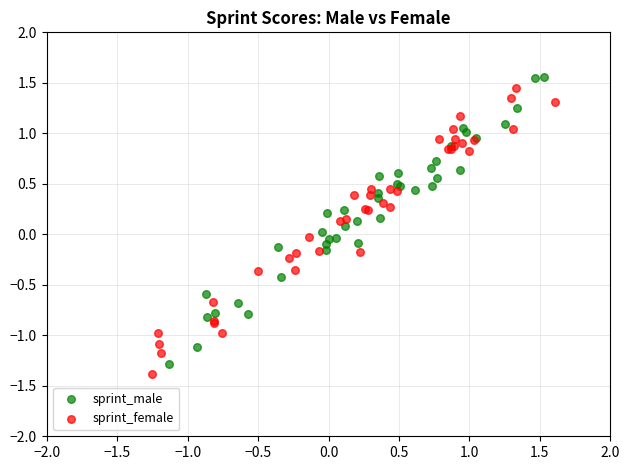

What are all the series names shown in the legend?

sprint_male, sprint_female